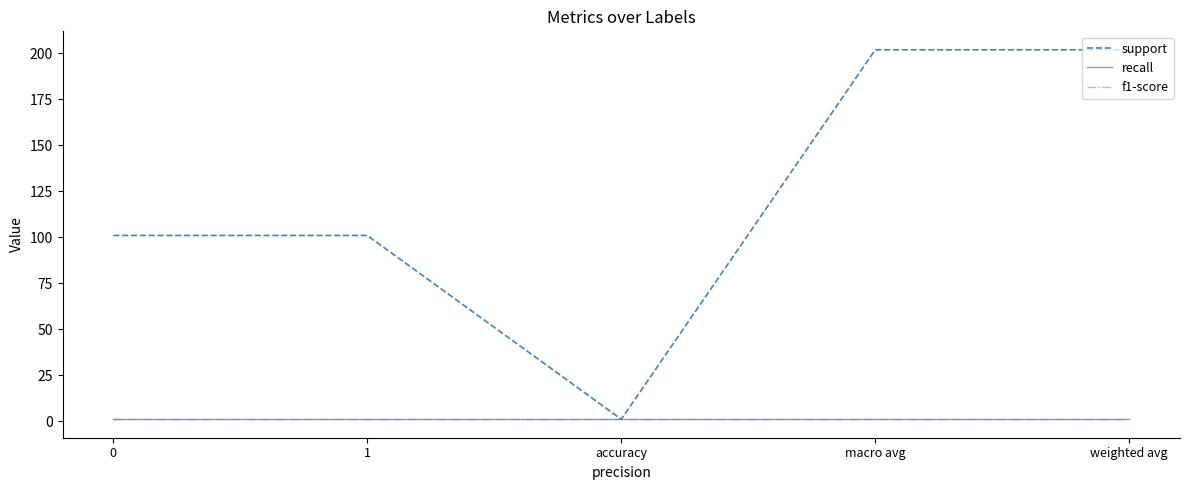

At which category does the chart reach its peak across all series?

macro avg